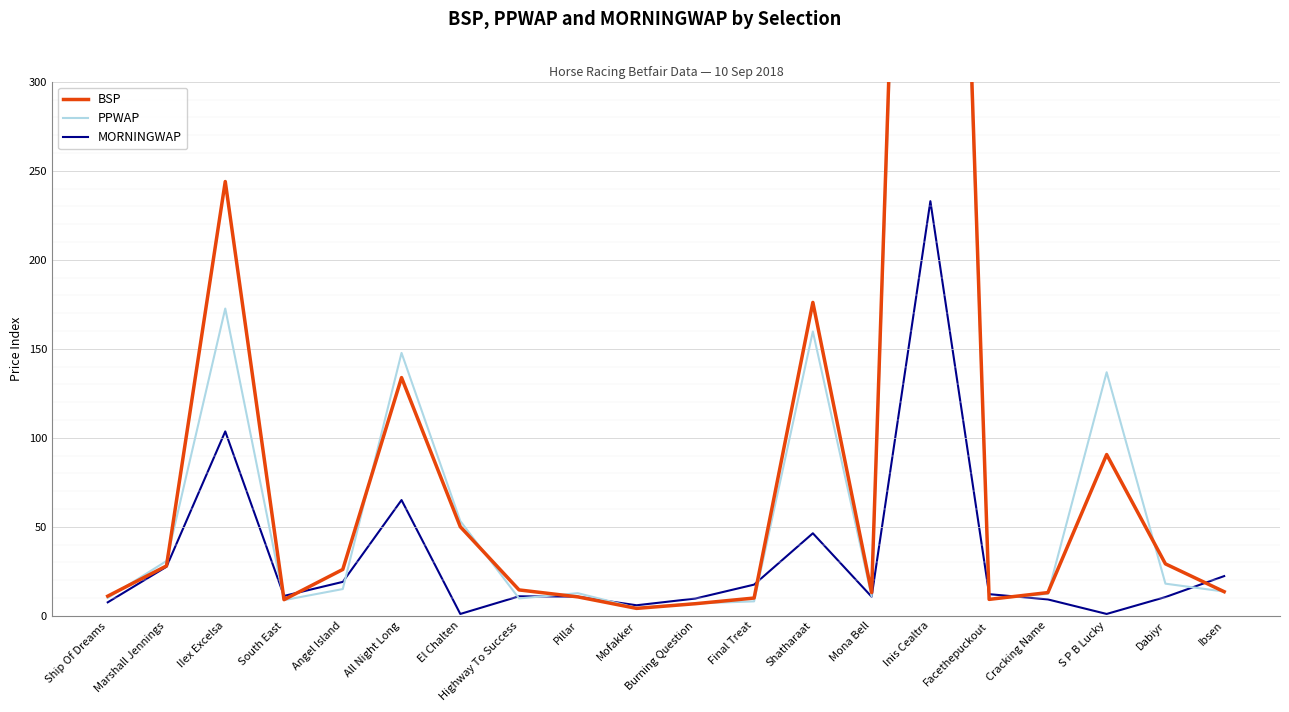

How many lines are shown in the chart?

3